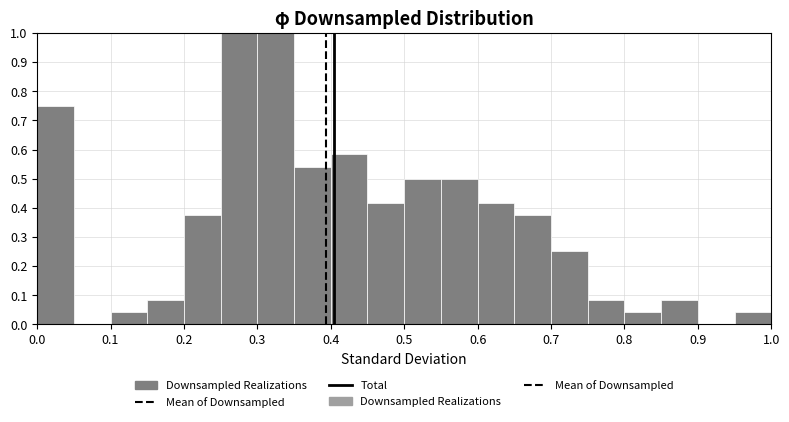

Reading left to right, transcribe this chart: for each bar, give the range it covers on the x-axis and its height. The values are not printed on the chart, so give them approximately, as read against the axis.

0.00 to 0.05: 0.75
0.05 to 0.10: 0
0.10 to 0.15: 0.04
0.15 to 0.20: 0.08
0.20 to 0.25: 0.38
0.25 to 0.30: 1.00
0.30 to 0.35: 1.00
0.35 to 0.40: 0.54
0.40 to 0.45: 0.58
0.45 to 0.50: 0.42
0.50 to 0.55: 0.50
0.55 to 0.60: 0.50
0.60 to 0.65: 0.42
0.65 to 0.70: 0.38
0.70 to 0.75: 0.25
0.75 to 0.80: 0.08
0.80 to 0.85: 0.04
0.85 to 0.90: 0.08
0.90 to 0.95: 0
0.95 to 1.00: 0.04